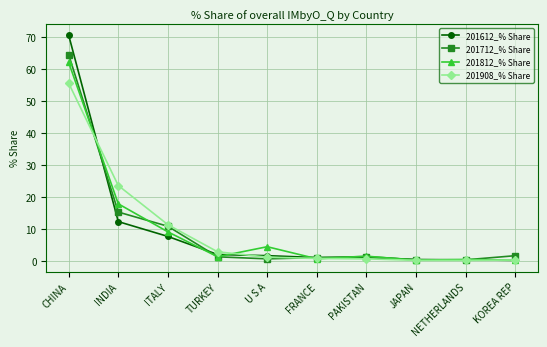

The value of 201908_% Share at ITALY is 7.6. True or false?

False